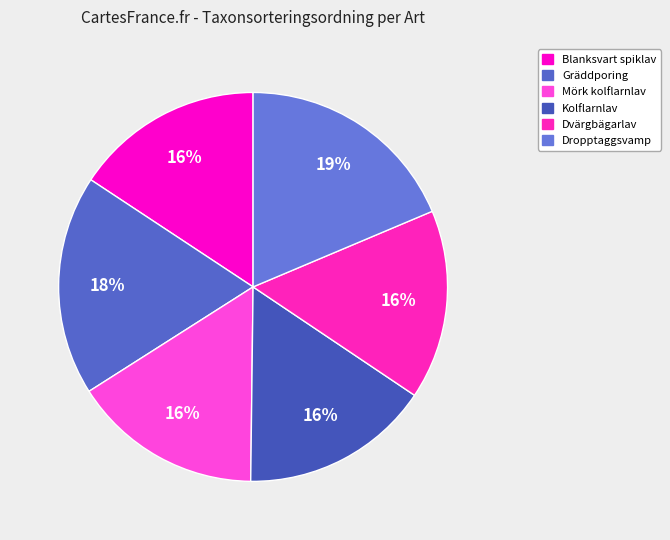

How many segments does this pie chart have?

6